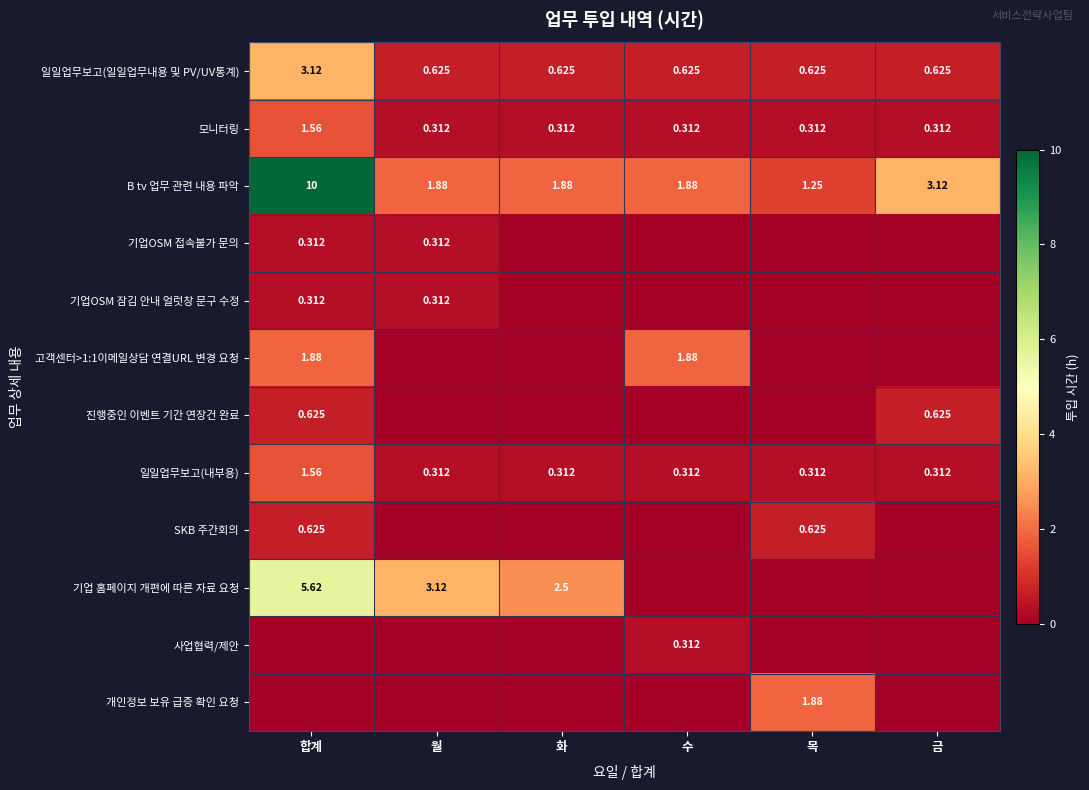

At which label is B tv 업무 관련 내용 파악 closest to 5?

금